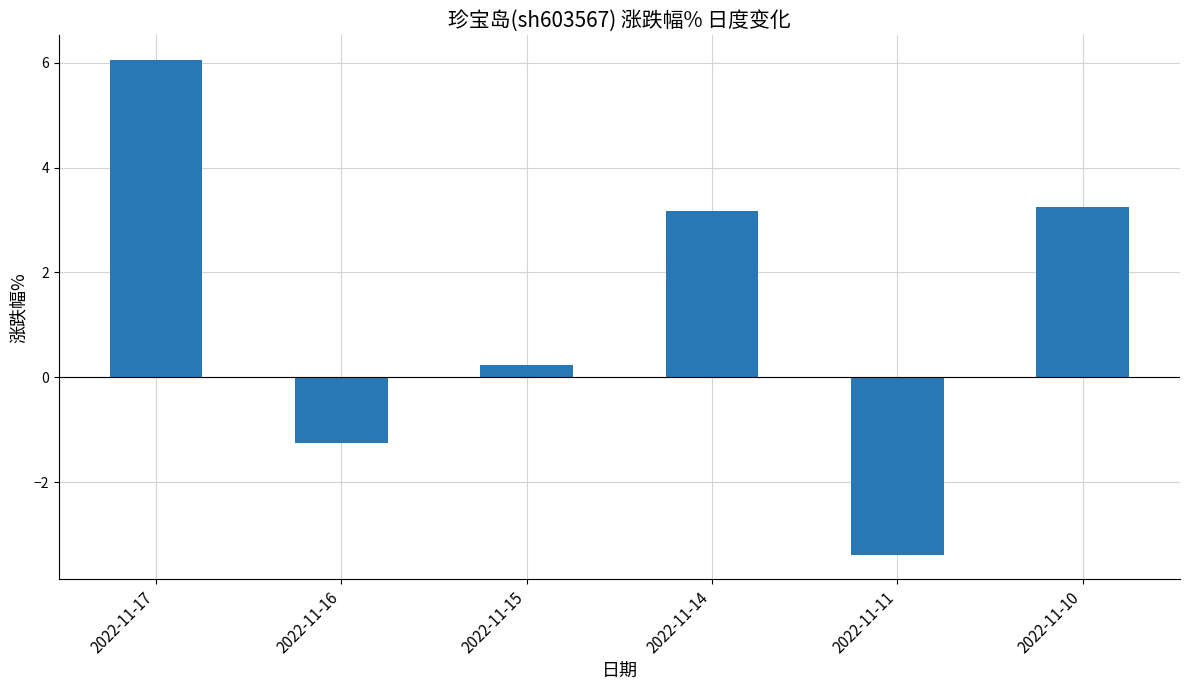

Which has a higher value, 2022-11-17 or 2022-11-16?

2022-11-17